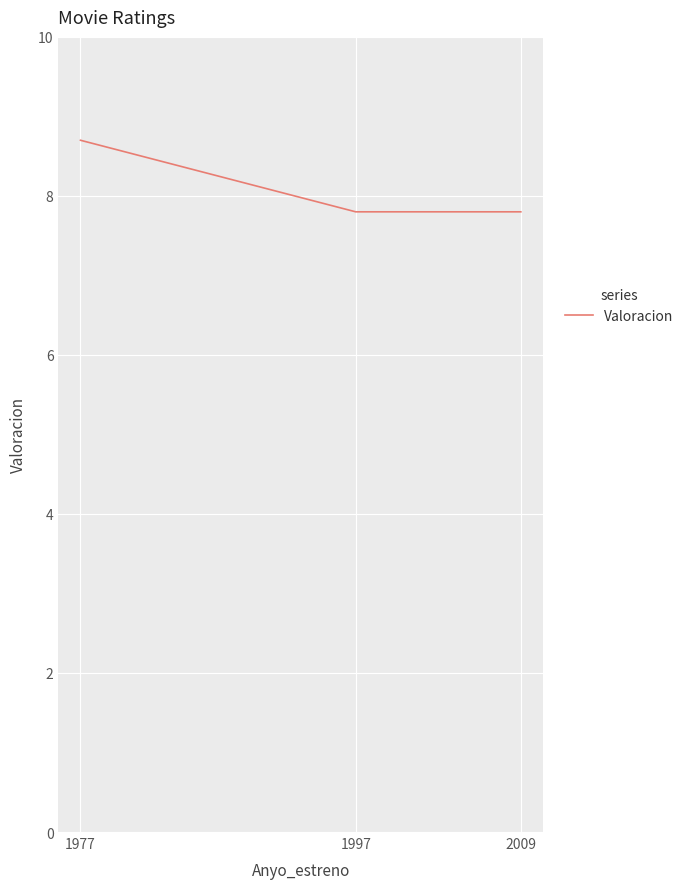

Which has a higher value, 1977 or 1997?

1977